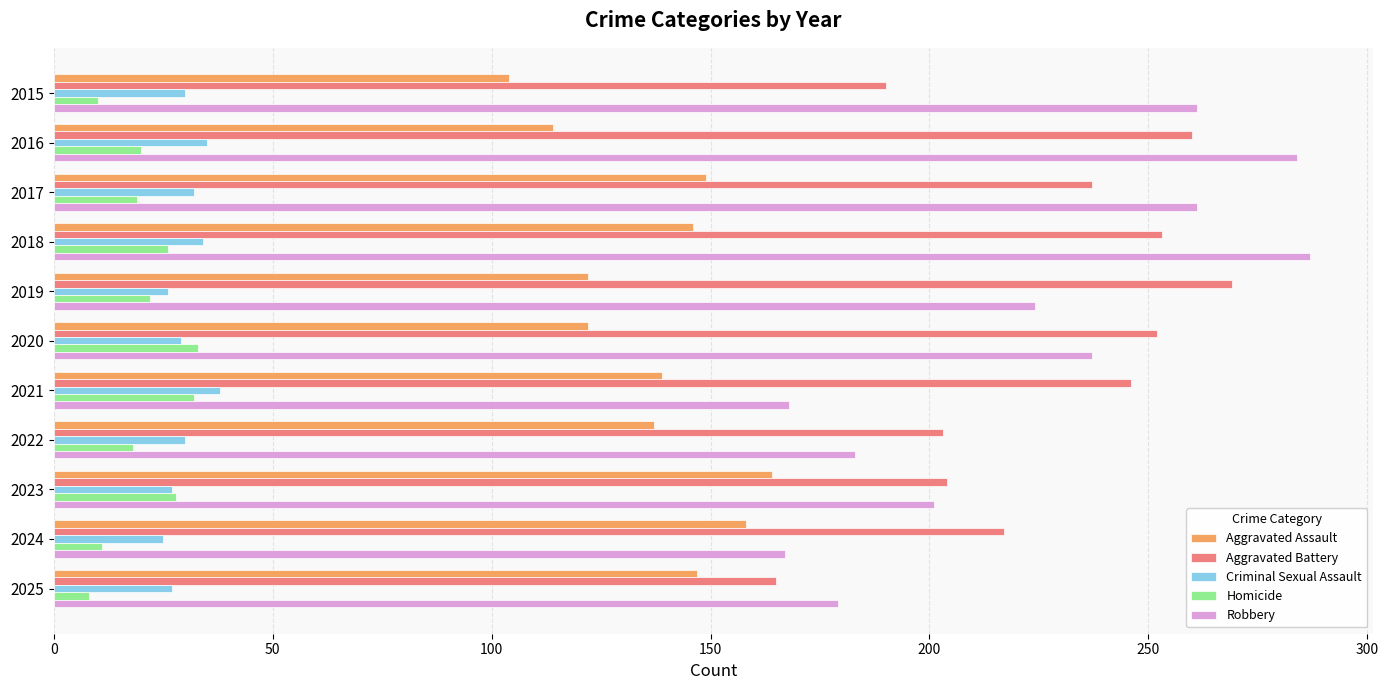

What is the spread (max minus min) of values at 2020?

223